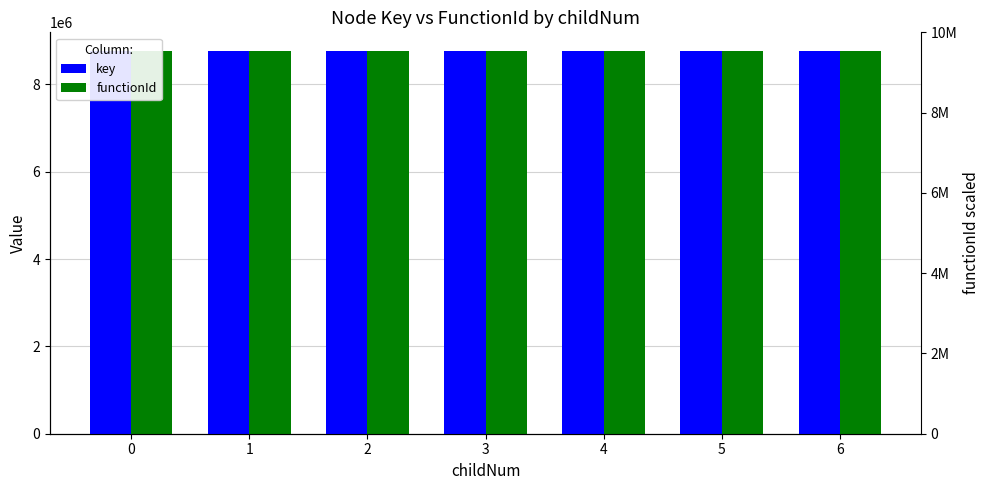

At how many categories does at least one series exceed 8751627?

3